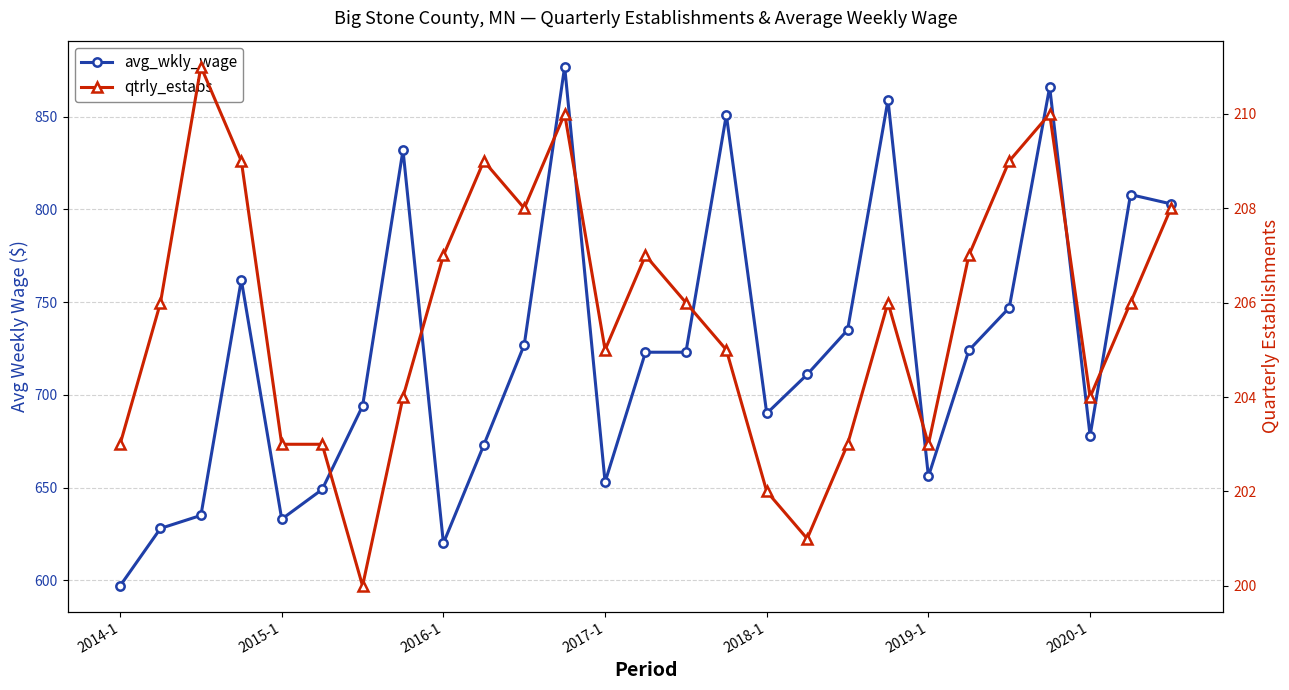

How many values in the avg_wkly_wage series exceed 723?

12